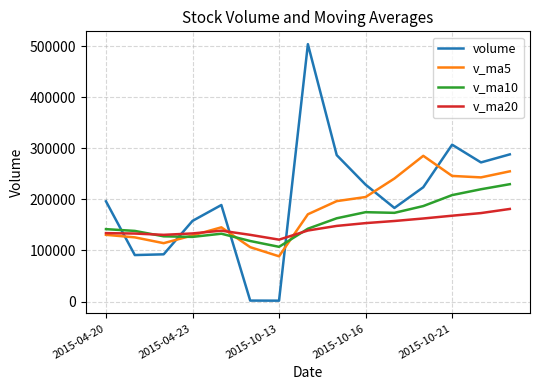

What is the highest value of the v_ma10 series?

229726.0